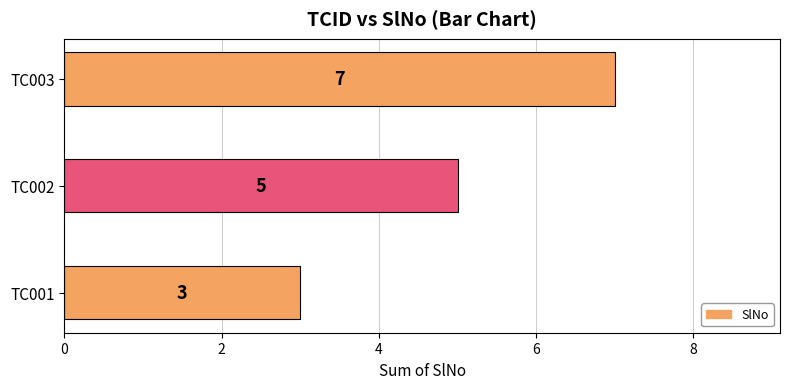

How many data points are less than 5?

1